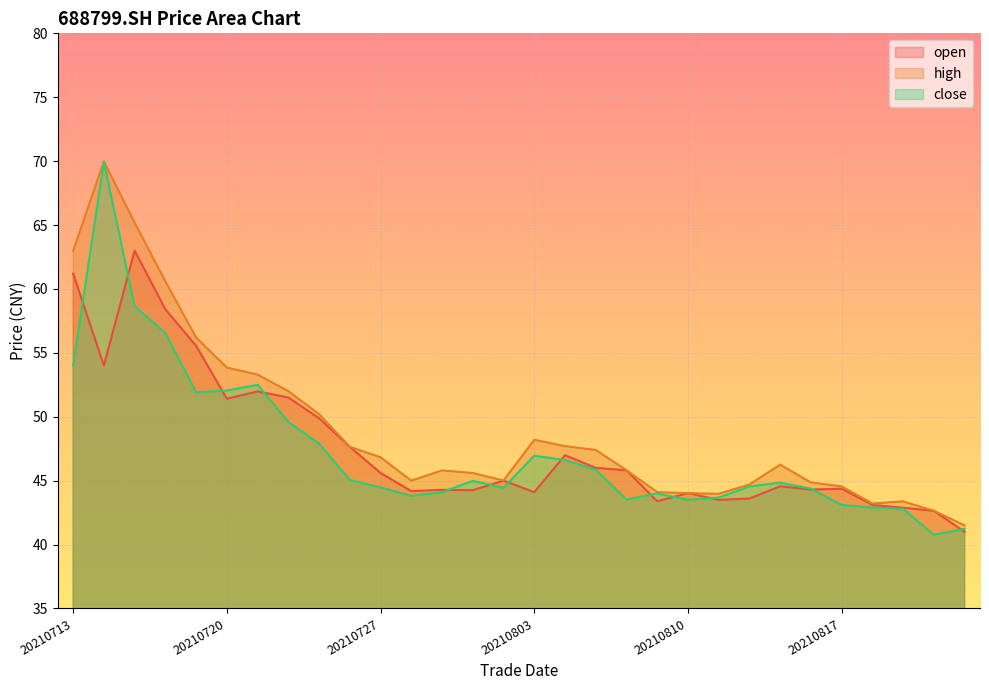

Which series has the largest total across all categories?

high